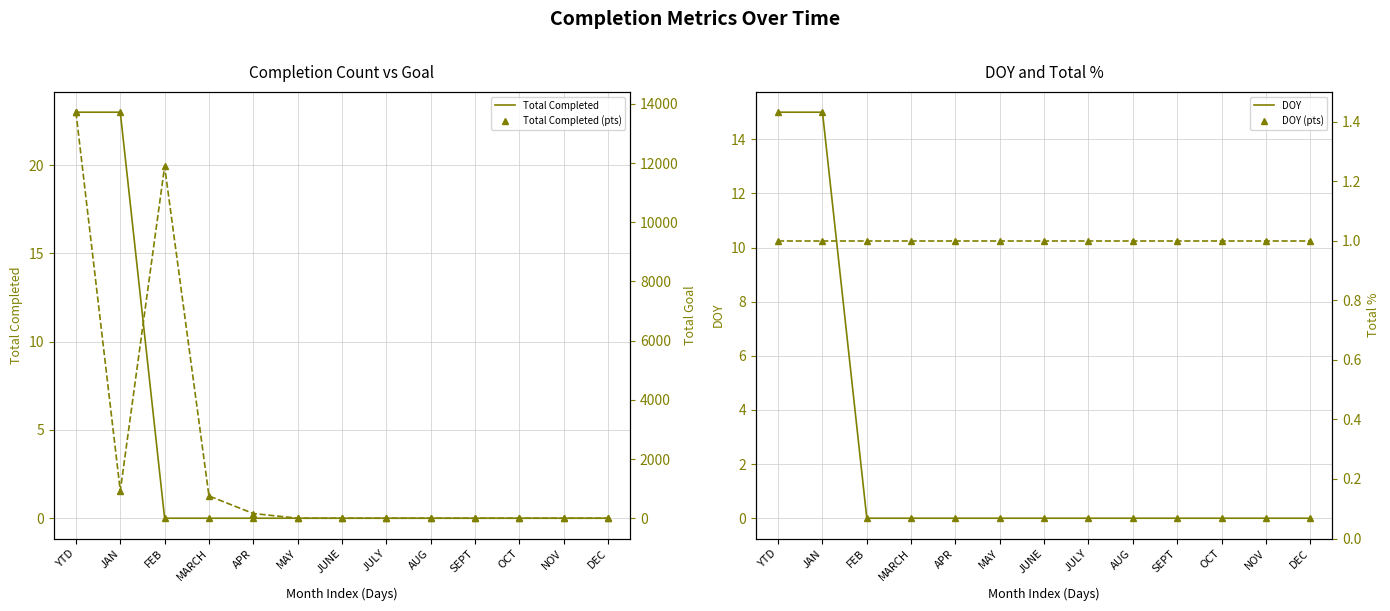

At how many categories does at least one series exceed 2042?

2